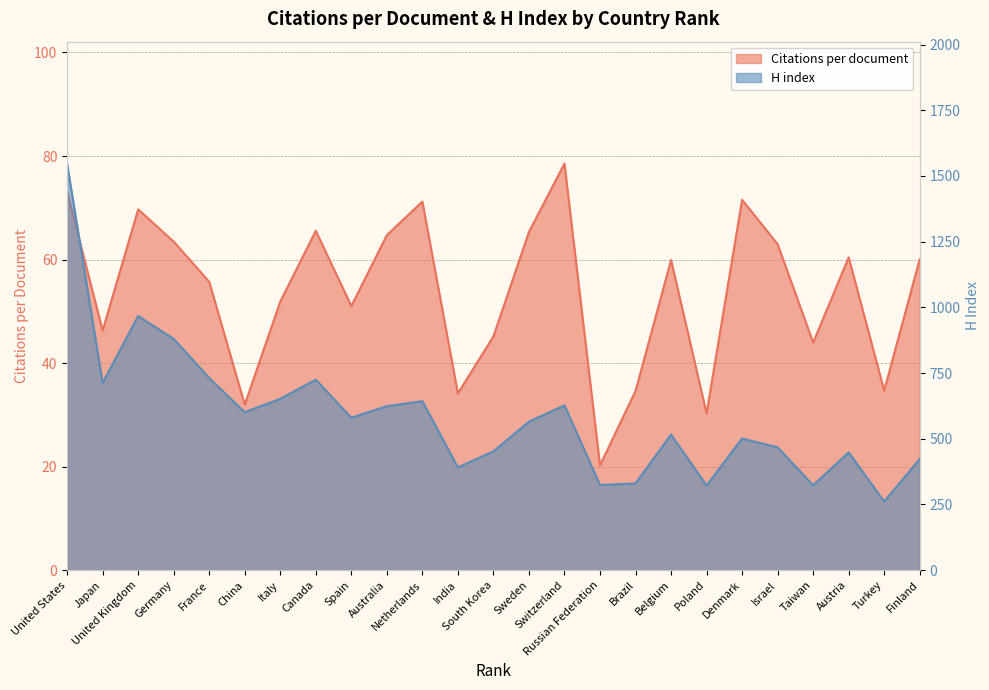

True or false: Citations per document and H index cross at least once.

False